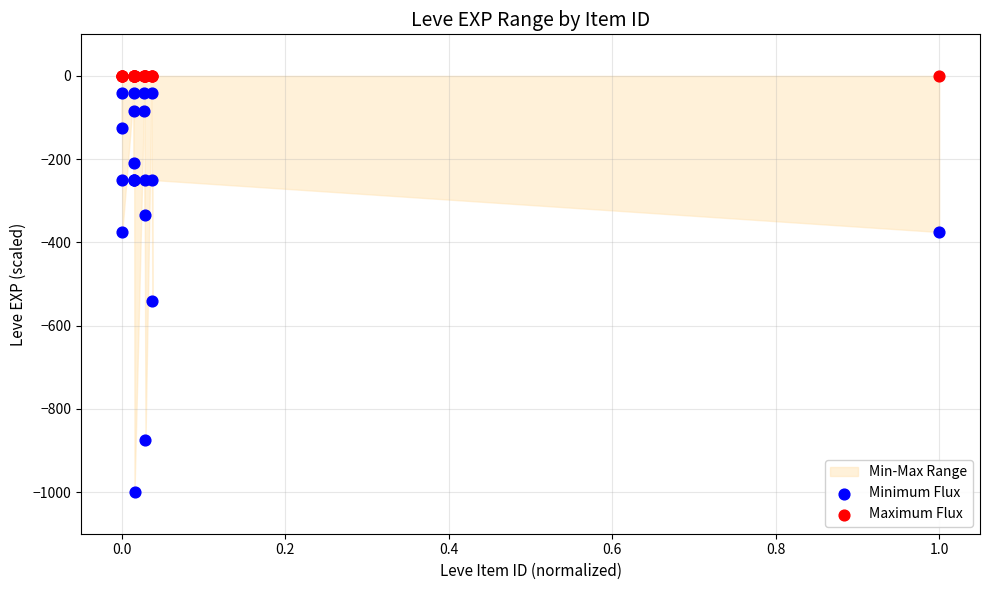

In the Minimum Flux series, what Y value is closest to -520?

-541.7